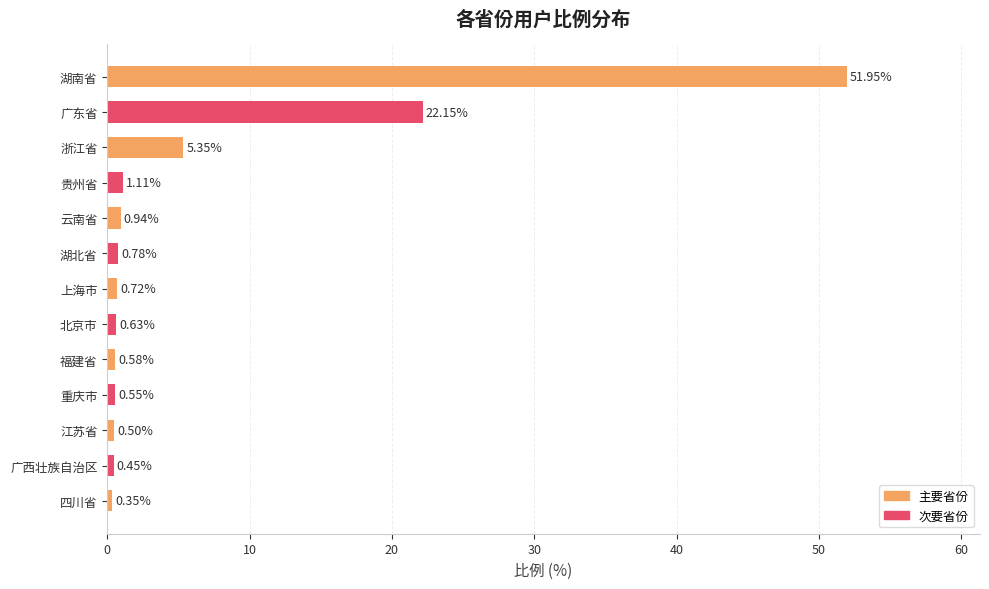

What is the change in value from 浙江省 to 湖北省?

-4.6